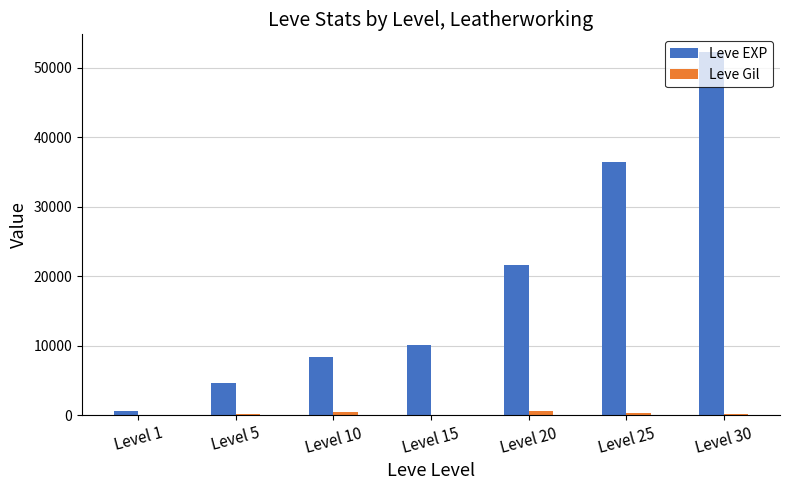

How many groups of bars are there?

7